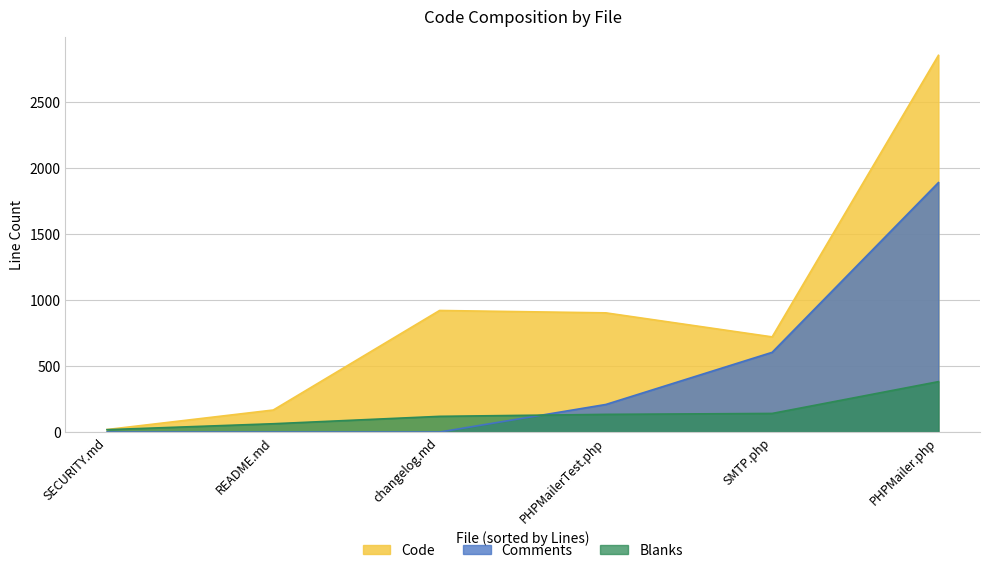

What are all the series names shown in the legend?

Code, Comments, Blanks